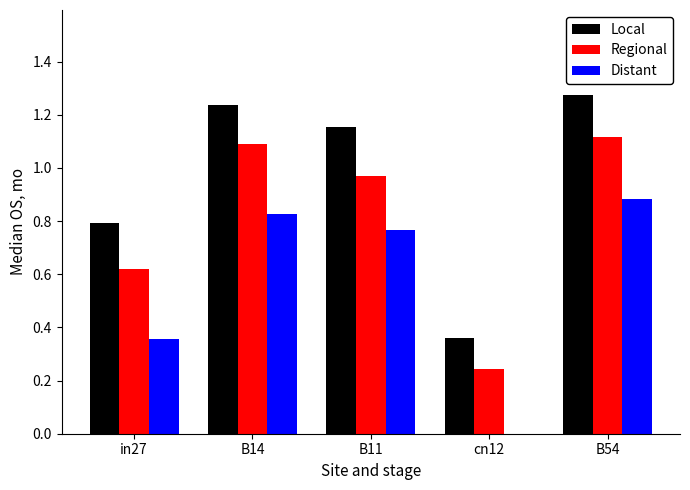

What is the sum of all Regional values?

4.0